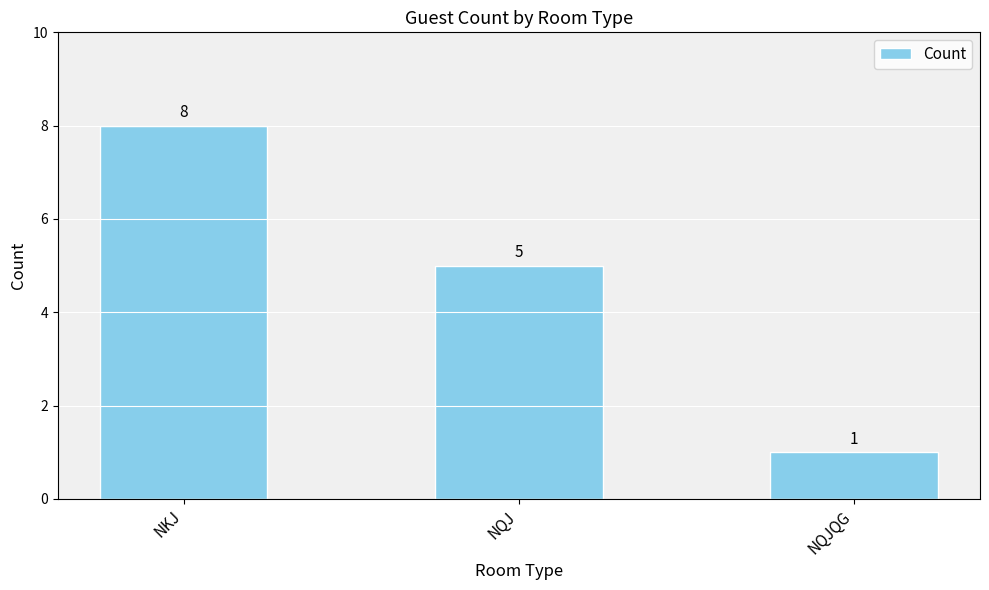

At which label is the value closest to 4?

NQJ